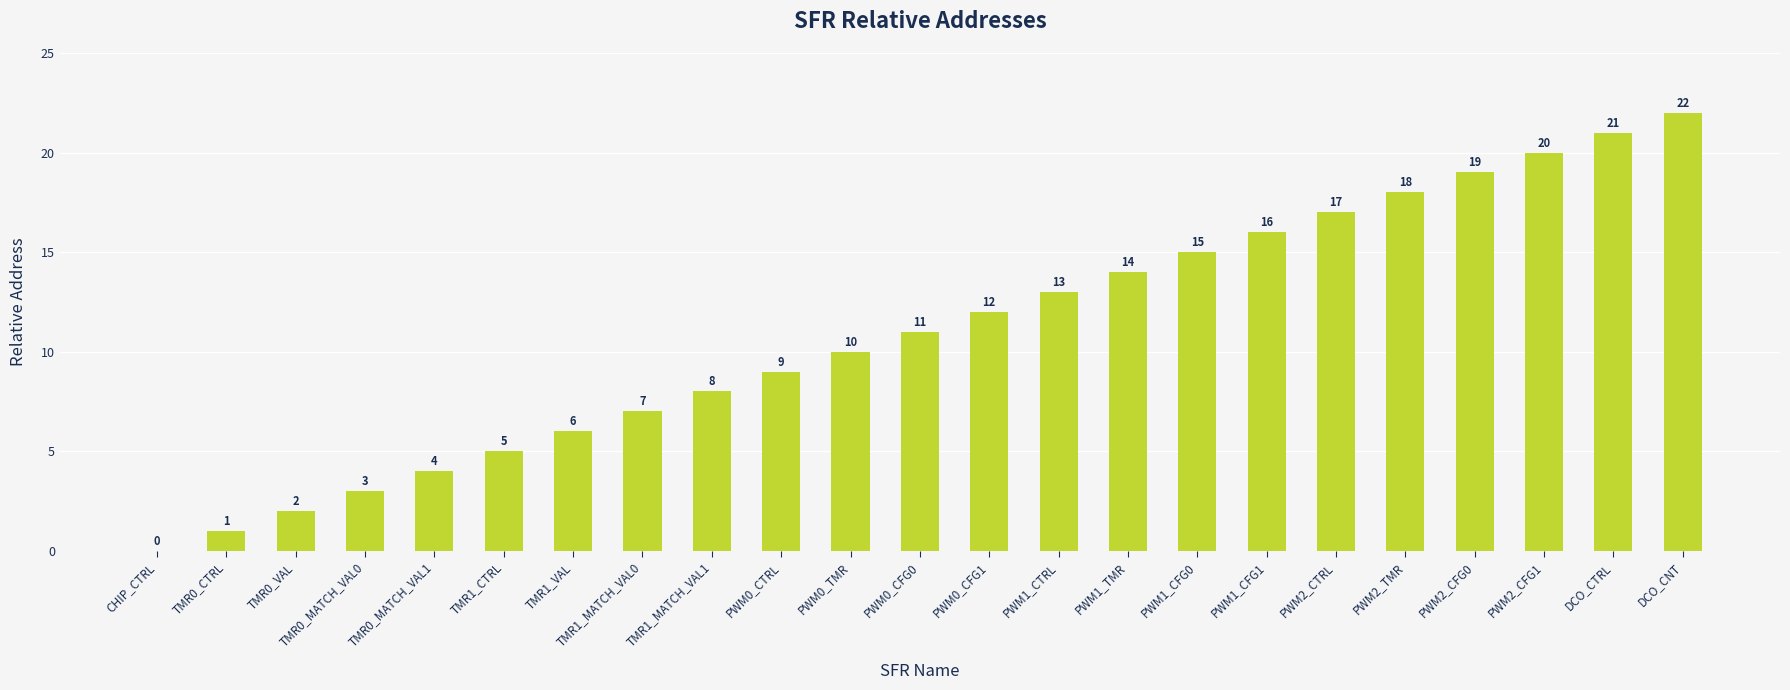

What is the sum of the values at DCO_CNT and DCO_CTRL?

43